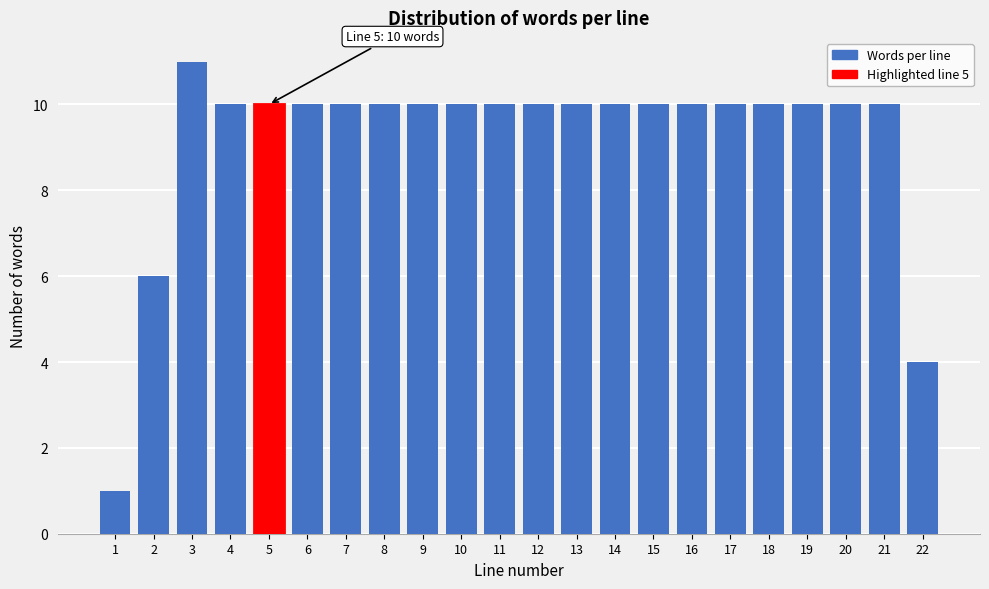

Reading left to right, what are all the values shown in this chart?

1	6	11	10	10	10	10	10	10	10	10	10	10	10	10	10	10	10	10	10	10	4